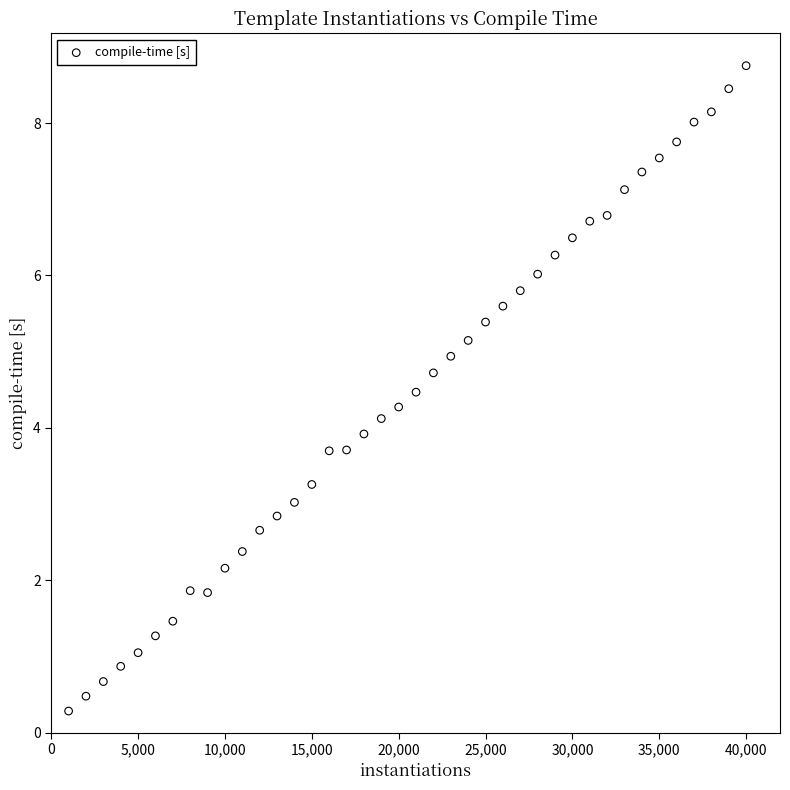

What is the range of X values (max minus min)?

39000.0